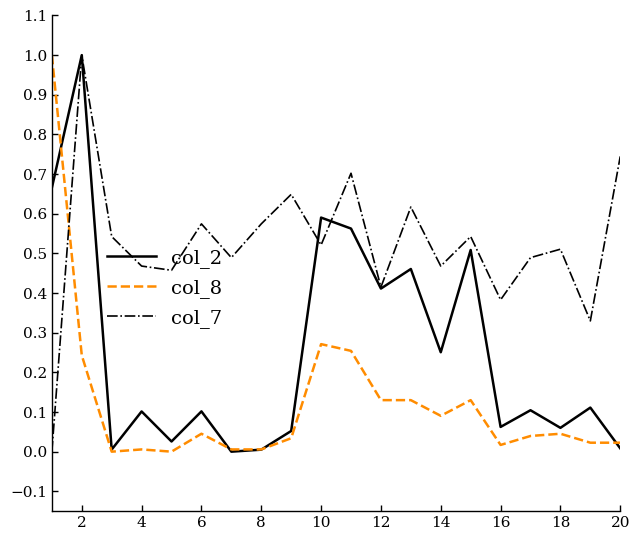

How many intersections are there between col_7 and col_8?

1